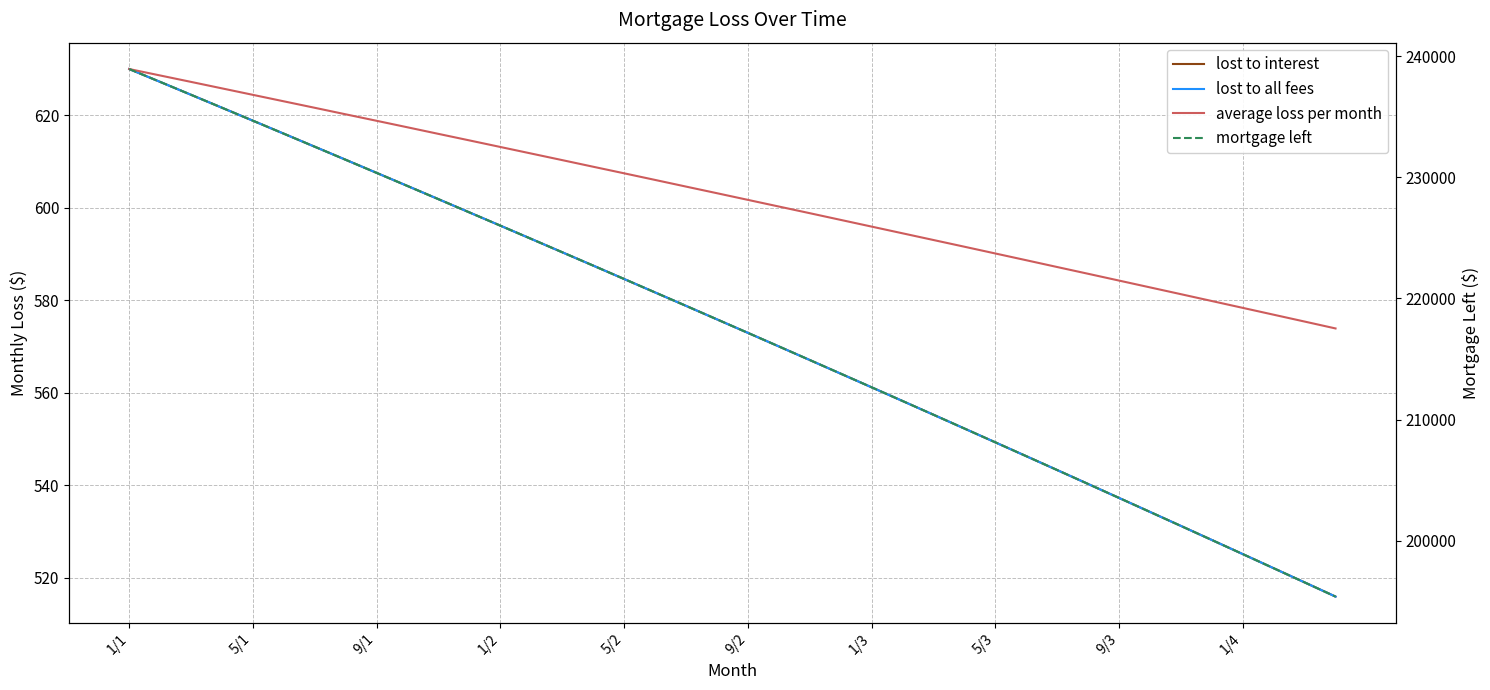

Between 1/1 and 14, which series saw the biggest shift?

mortgage left